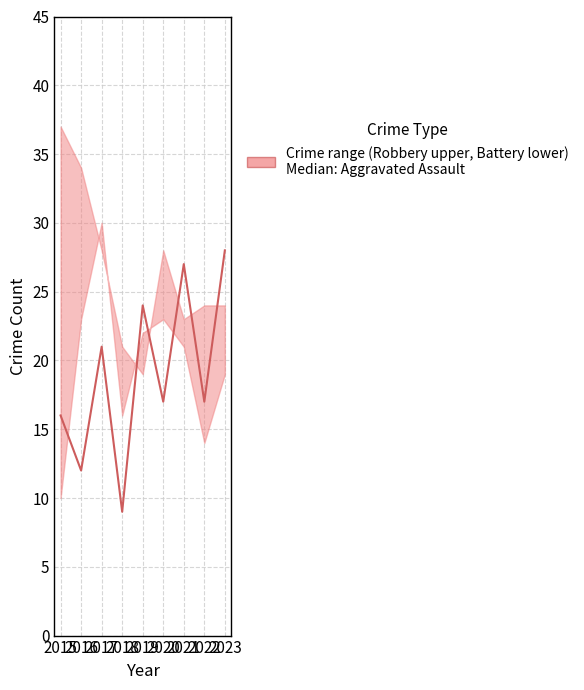

What is the value of the upper point at the 1st from the left?

37